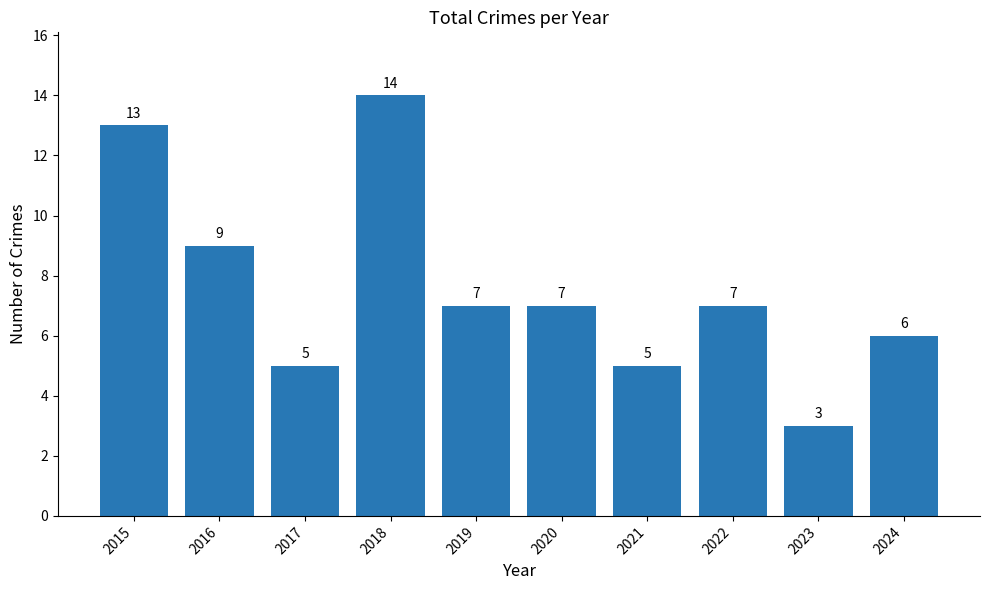

Which has a higher value, 2023 or 2019?

2019